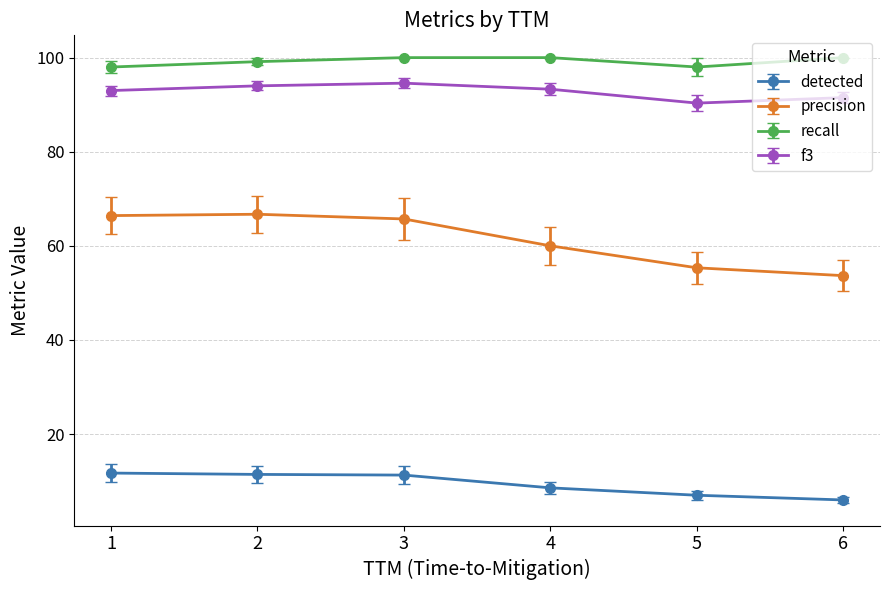

List the series in order of their peak value, highest first.

recall, f3, precision, detected